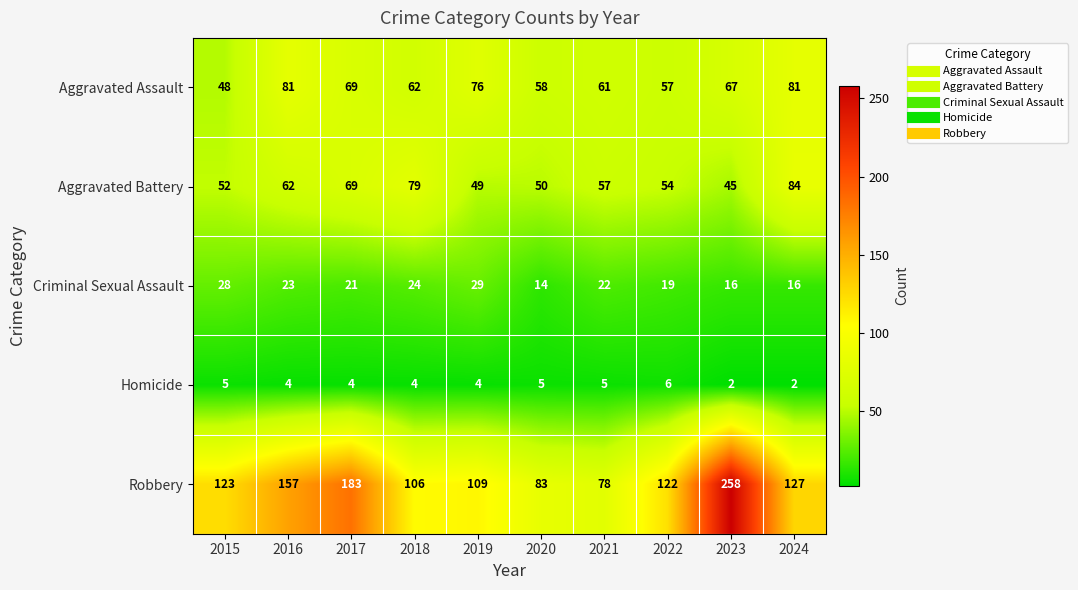

Count the Homicide values in the range 4 to 5.

7